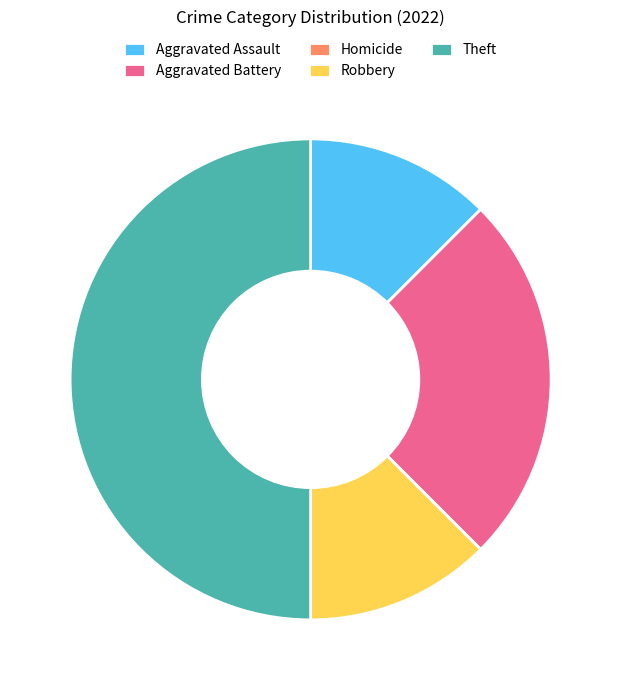

Does Robbery account for over 50% of the chart?

No